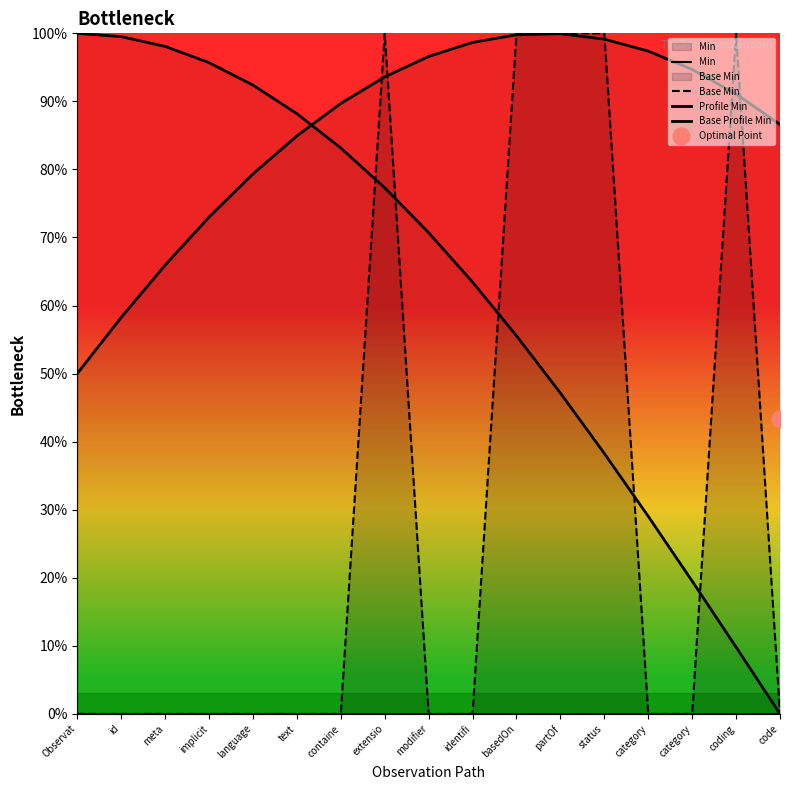

What is the average value of the Profile Min series?

0.6